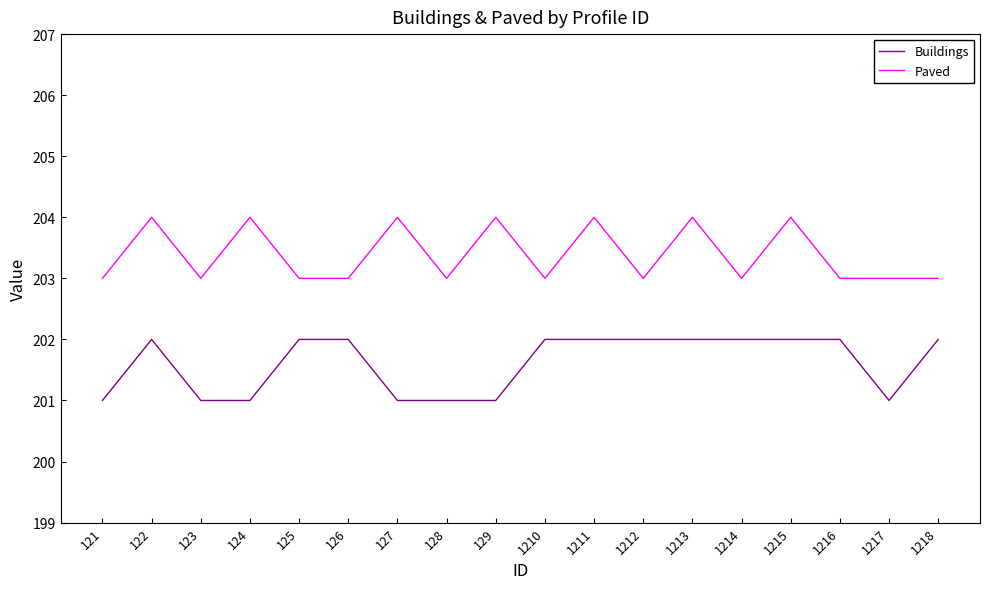

List the series in order of their peak value, lowest first.

Buildings, Paved